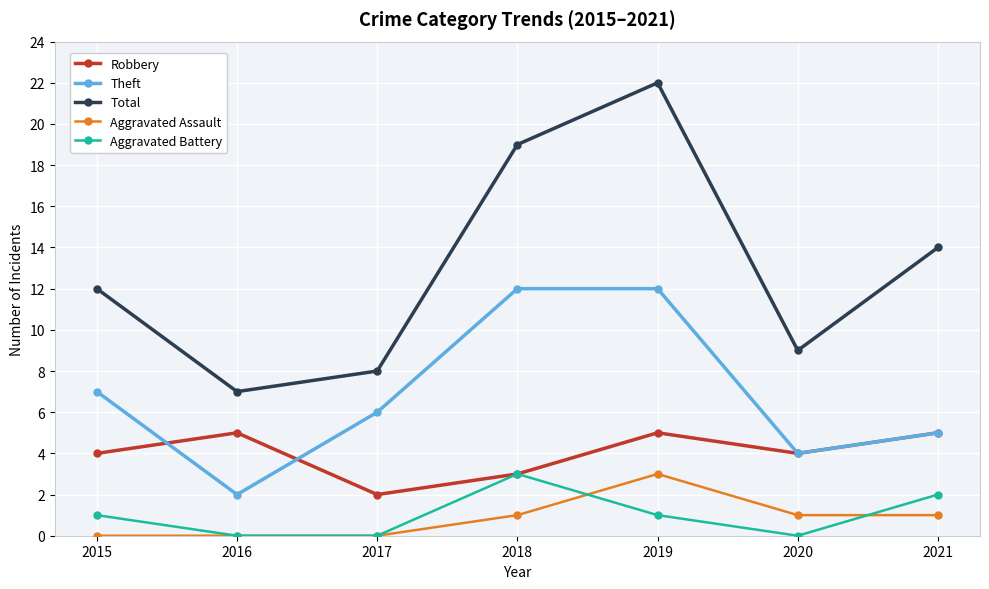

At which category does Aggravated Battery reach its first local peak?

2018